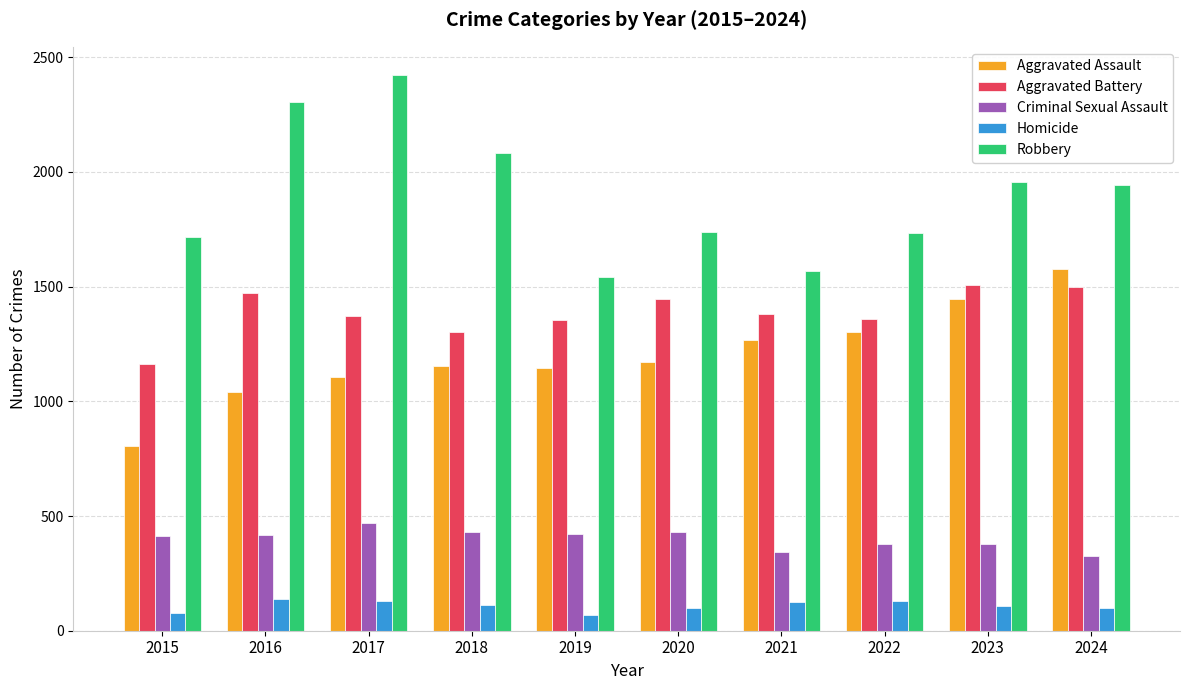

Is it true that Aggravated Assault equals 1554 at 2019?

False